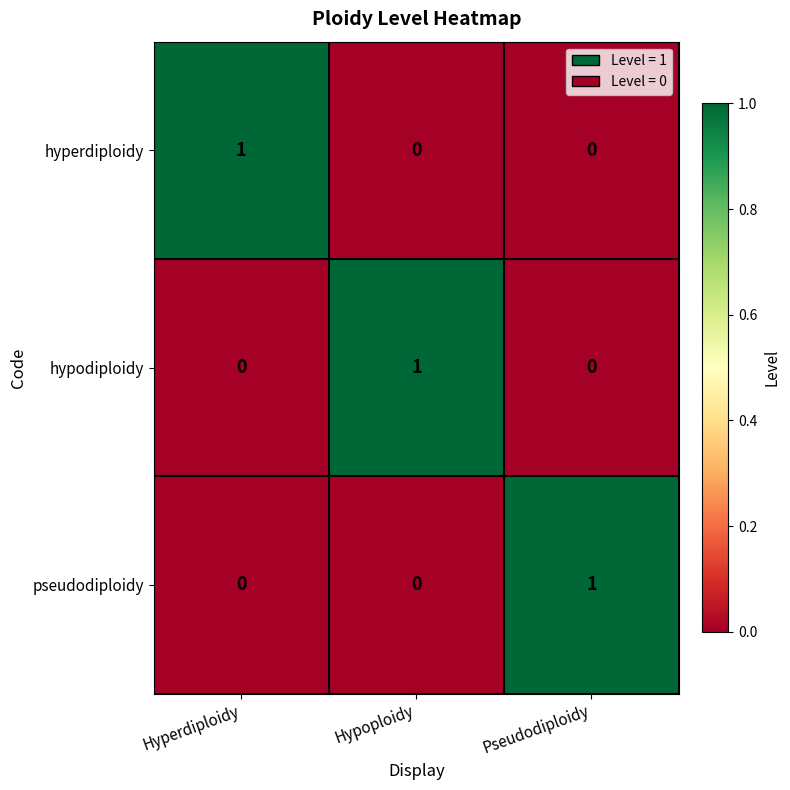

At how many categories does at least one series exceed 0?

3